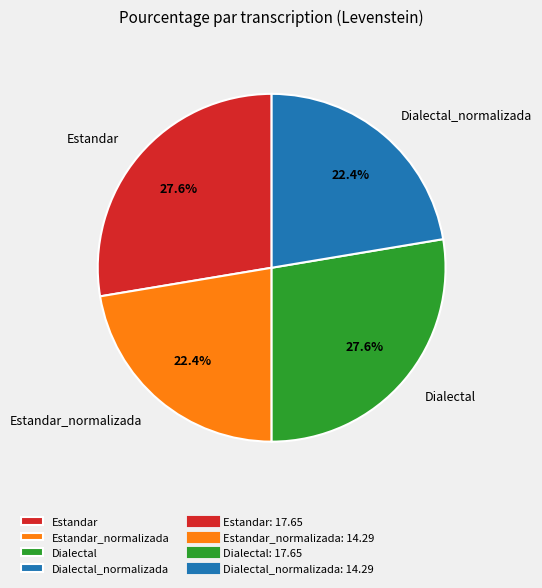

Is Estandar_normalizada the majority of the pie?

No